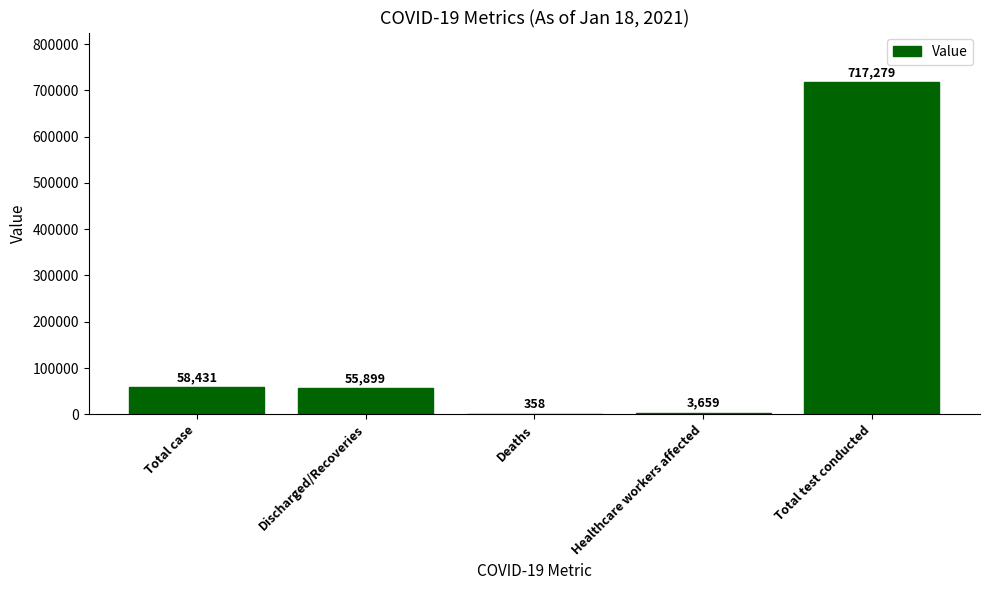

Which category has the highest value across all series?

Total test conducted